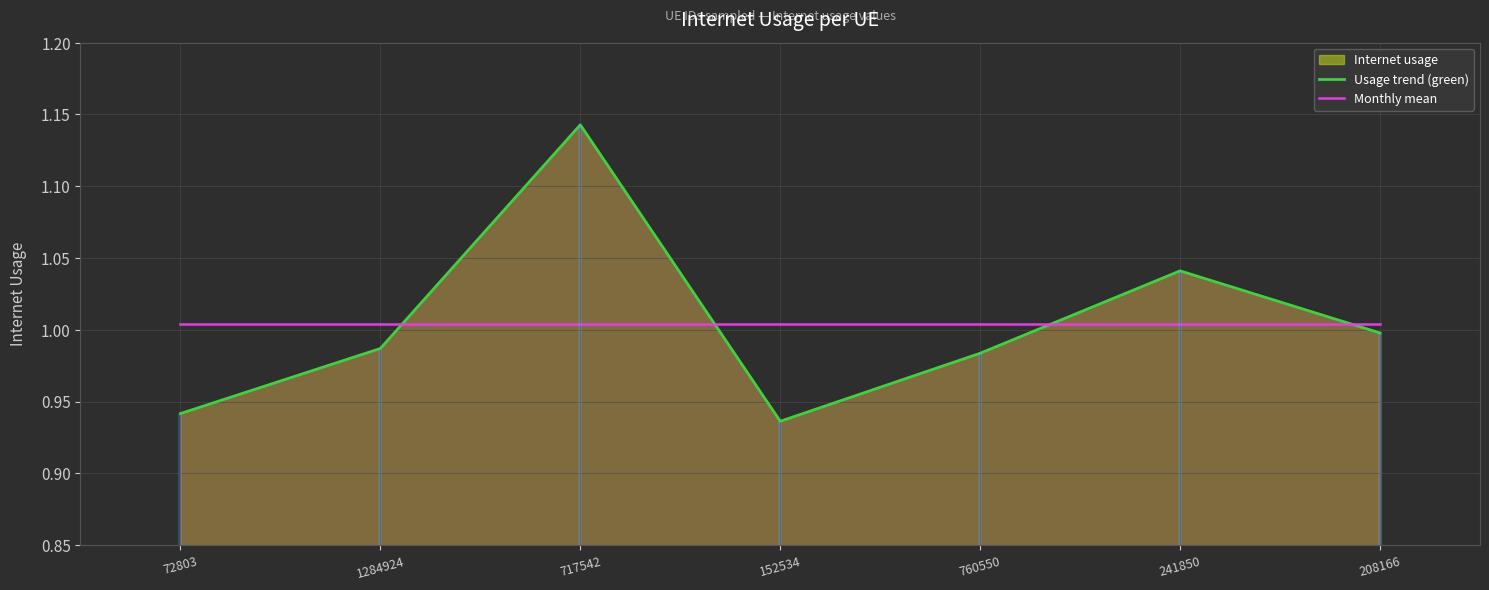

Does the chart display data point markers on the line(s)?

No